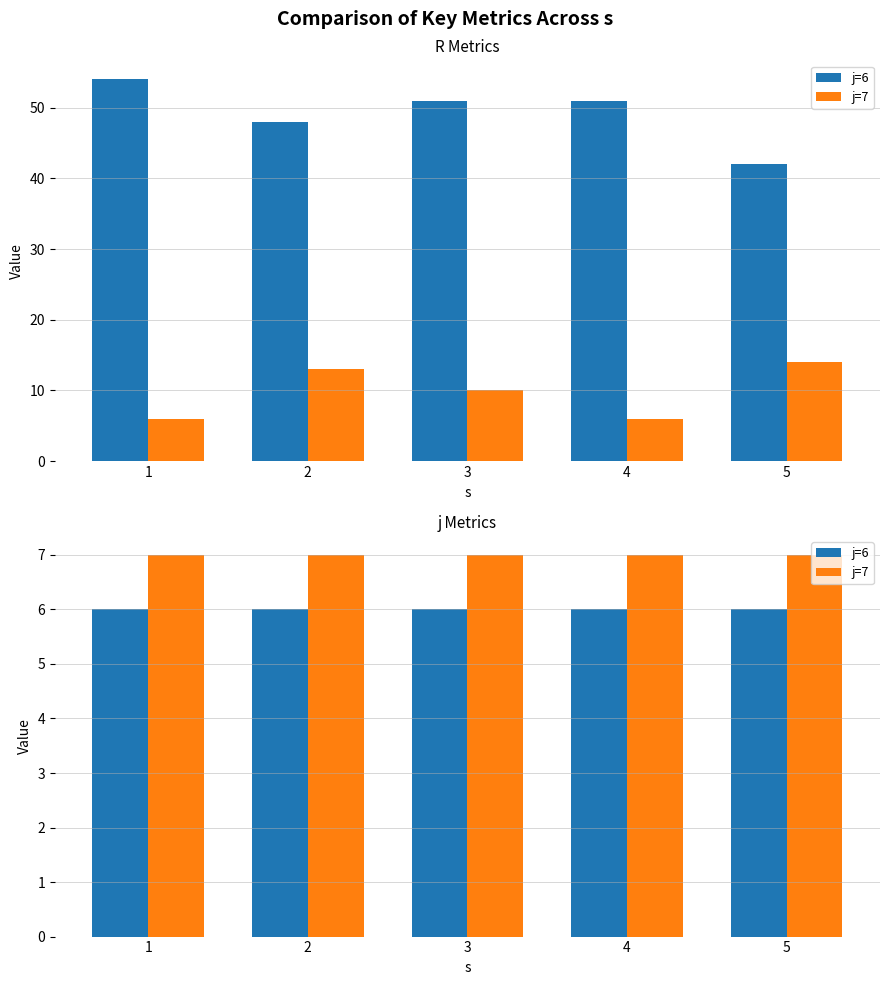

Is it true that j=6 equals 6 at 2?

True